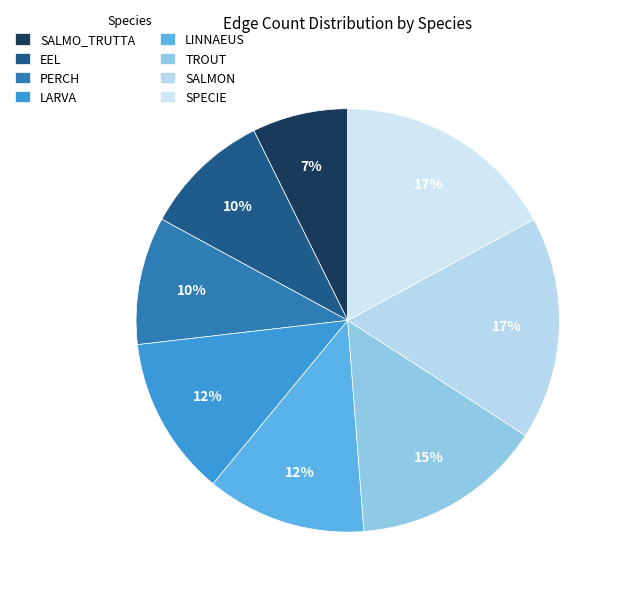

Does SPECIE account for over 50% of the chart?

No